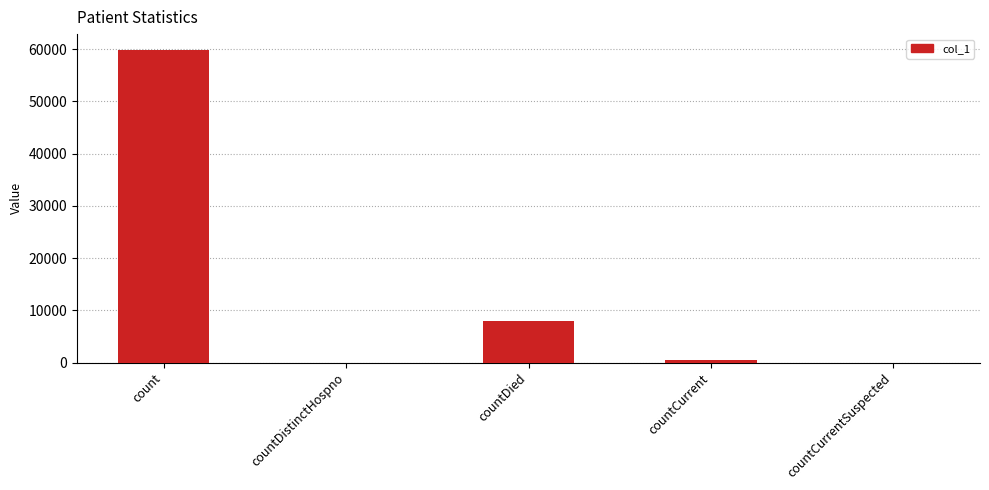

What is the average value?

13659